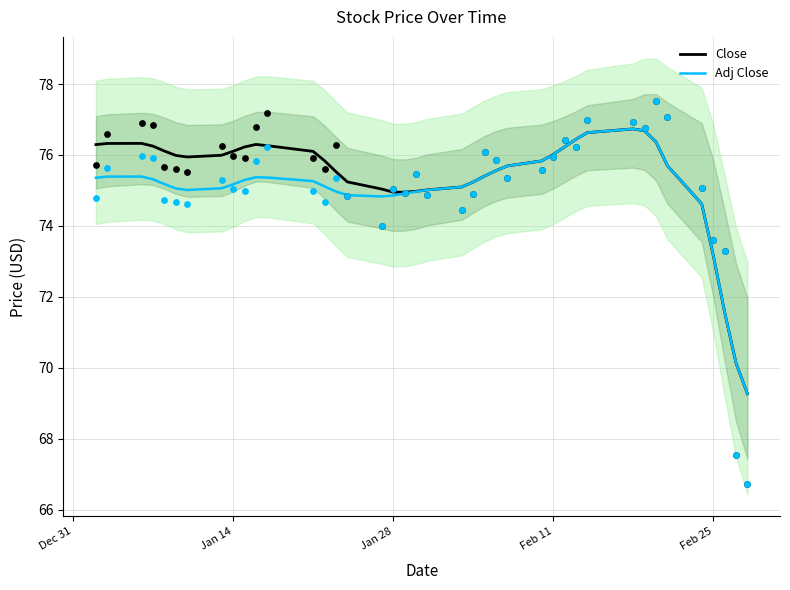

Which series has the largest total across all categories?

Close